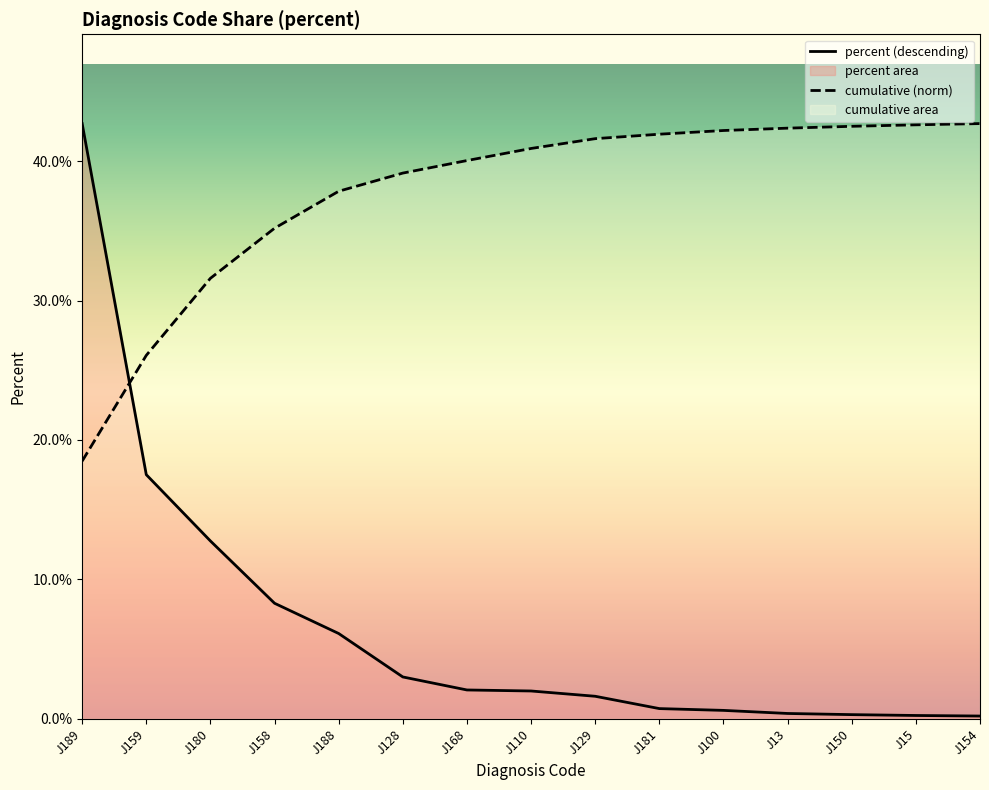

True or false: cumulative (norm) and percent (descending) intersect in this chart.

True